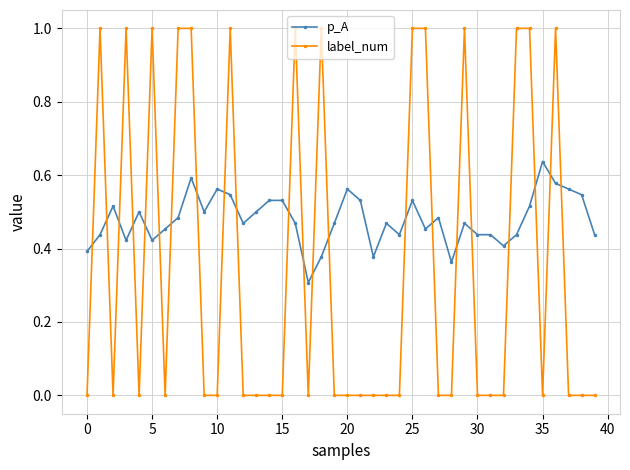

Which series has the largest total across all categories?

p_A